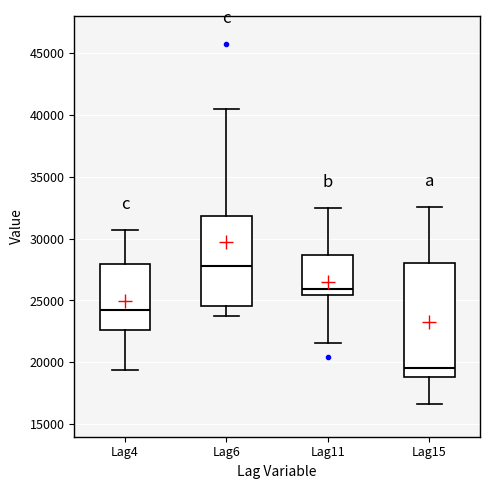

Reading left to right, transcribe this box plot: for each box, give where its median line is, the range the box spans, and where its two whiskers end, as read against the y-axis. The values are not printed on the chart, so give them approximately, as read against the axis.

Lag4: median 24000, box 22500 to 28000, whiskers 19500 to 30500
Lag6: median 28000, box 24500 to 32000, whiskers 23500 to 40500
Lag11: median 26000, box 25500 to 28500, whiskers 21500 to 32500
Lag15: median 19500, box 19000 to 28000, whiskers 16500 to 32500